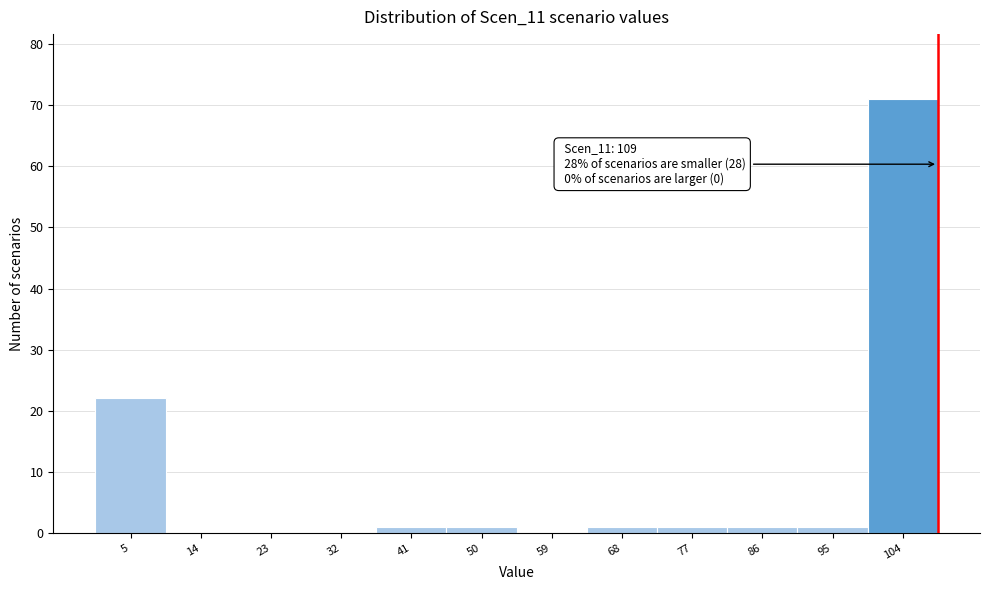

Which range on the x-axis has the tallest bar?

100 to 109